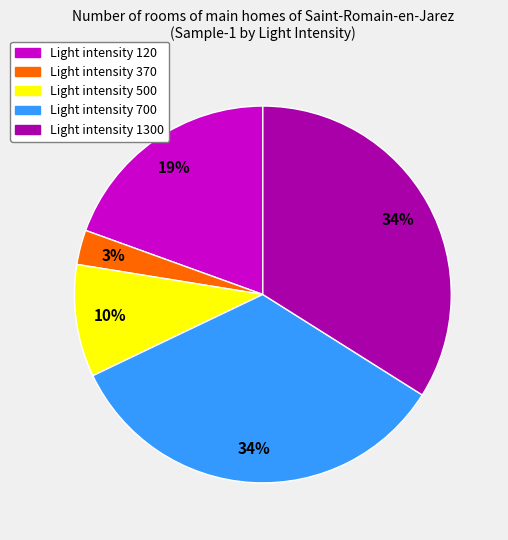

Count the number of slices in the pie.

5